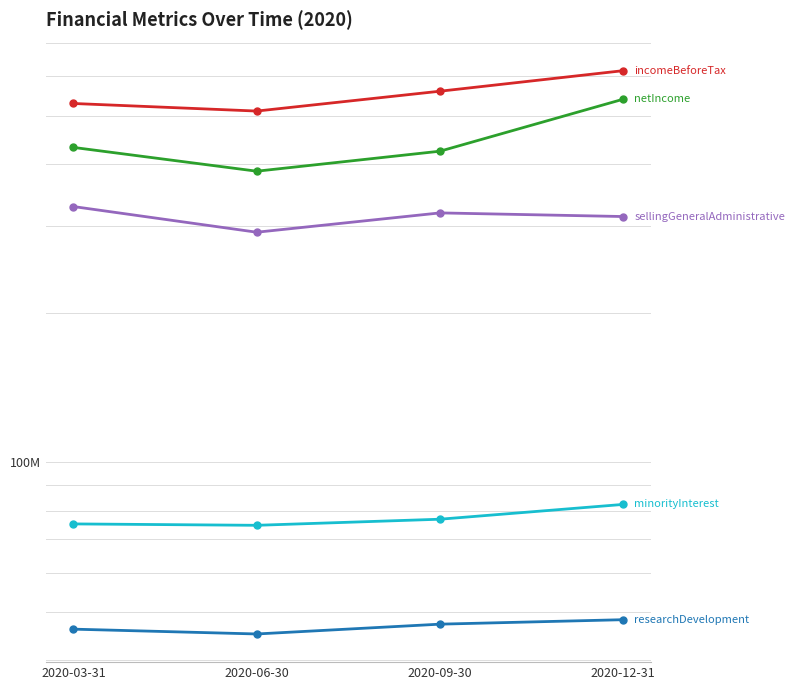

True or false: netIncome has a value of 165410423 at 2020-03-31.

False